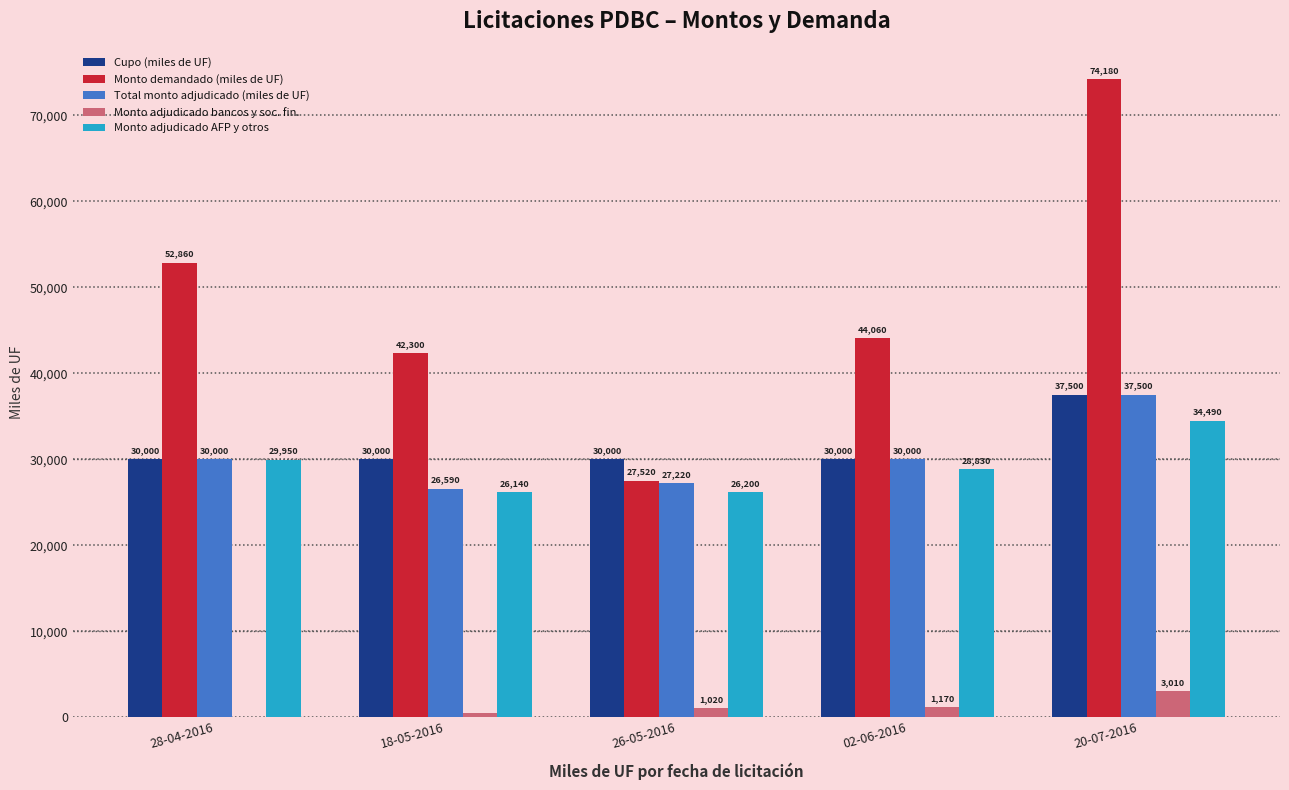

Which category has the highest value across all series?

20-07-2016